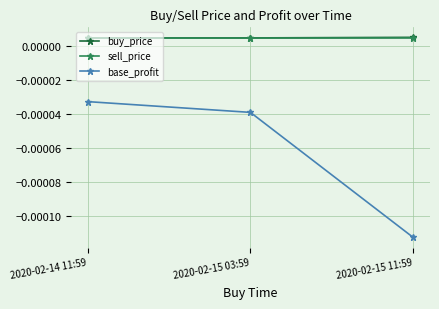

What position from the left is 2020-02-15 11:59?

3